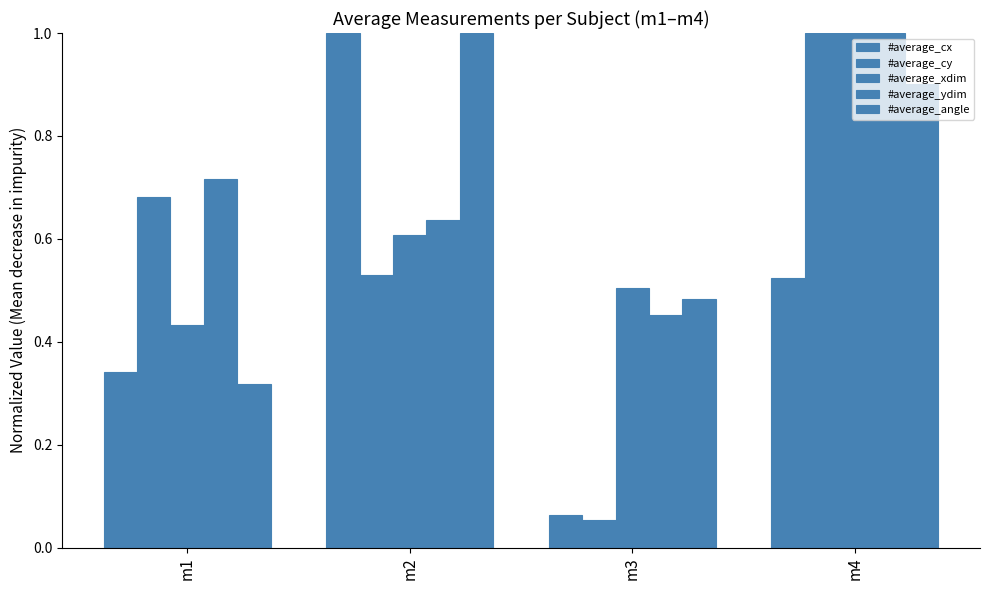

At which category is the sum across all series the highest?

m4